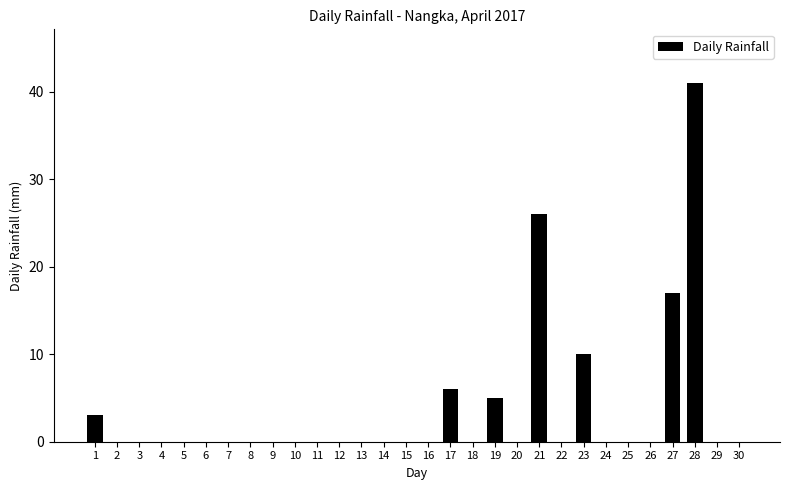

Which has a higher value, 19 or 27?

27